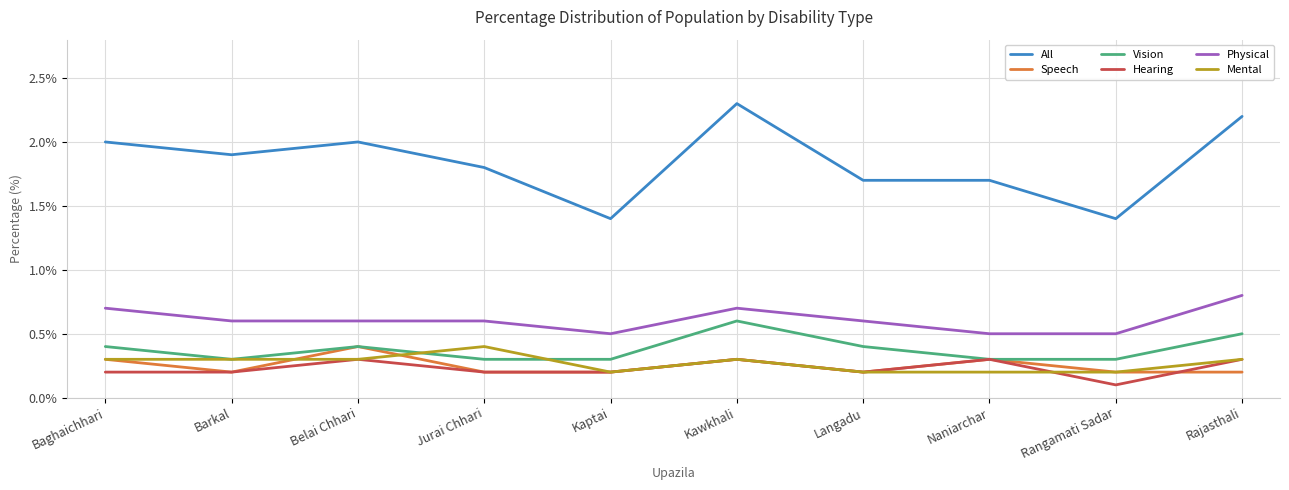

Which series has the largest range (max minus min)?

All